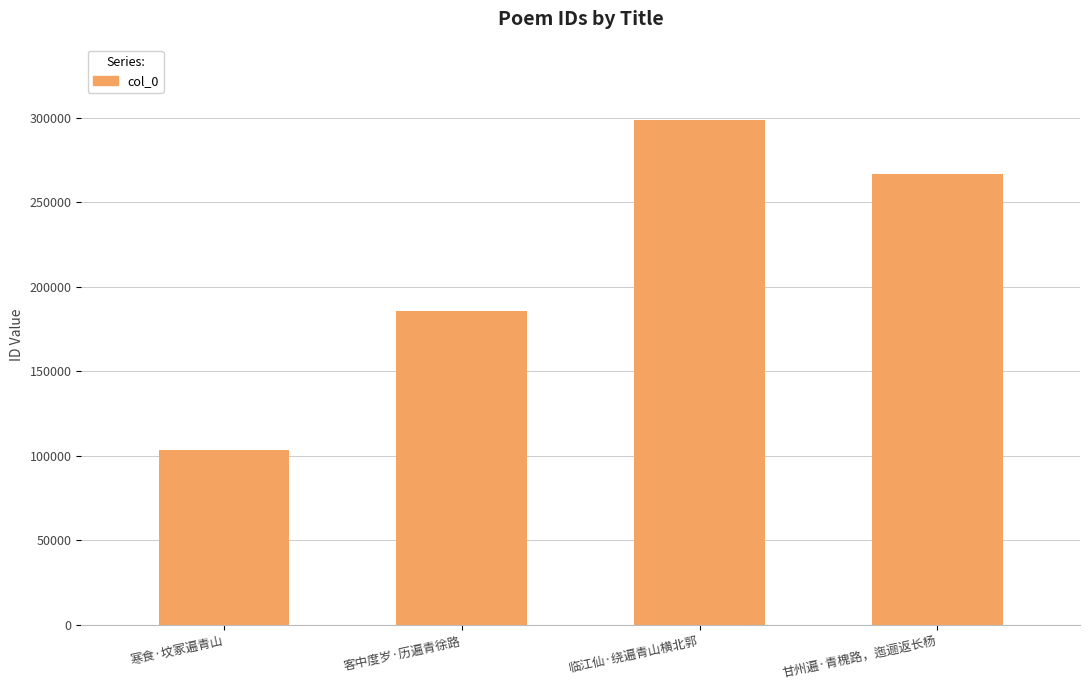

Count the values in the range 185761 to 298497.

3